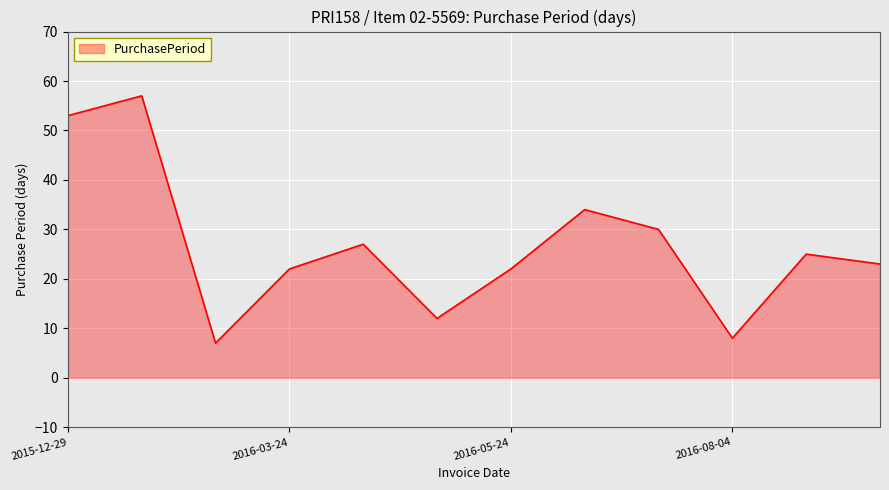

What is the minimum value shown in the chart?

7